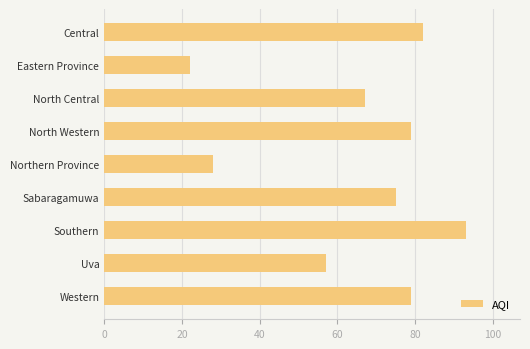

The chart shows a value of 79 at North Western. True or false?

True